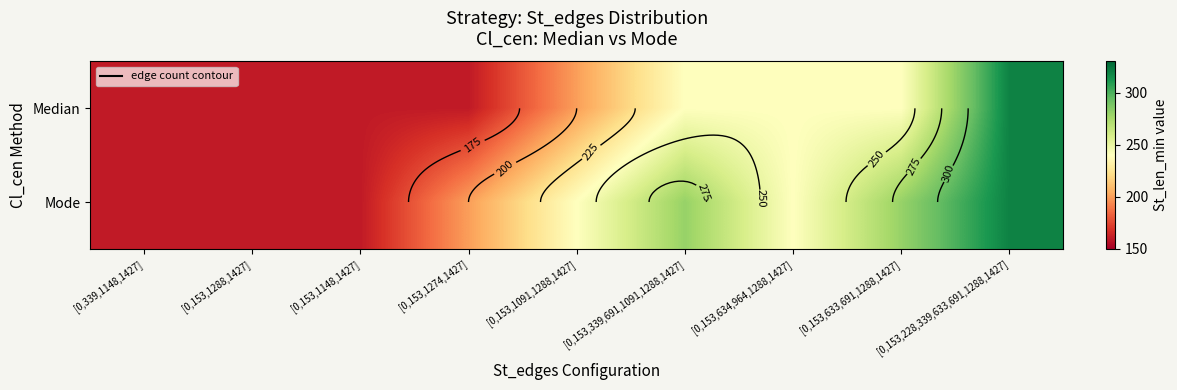

Where is Median nearest to the value 240?

[0,153,339,691,1091,1288,1427]